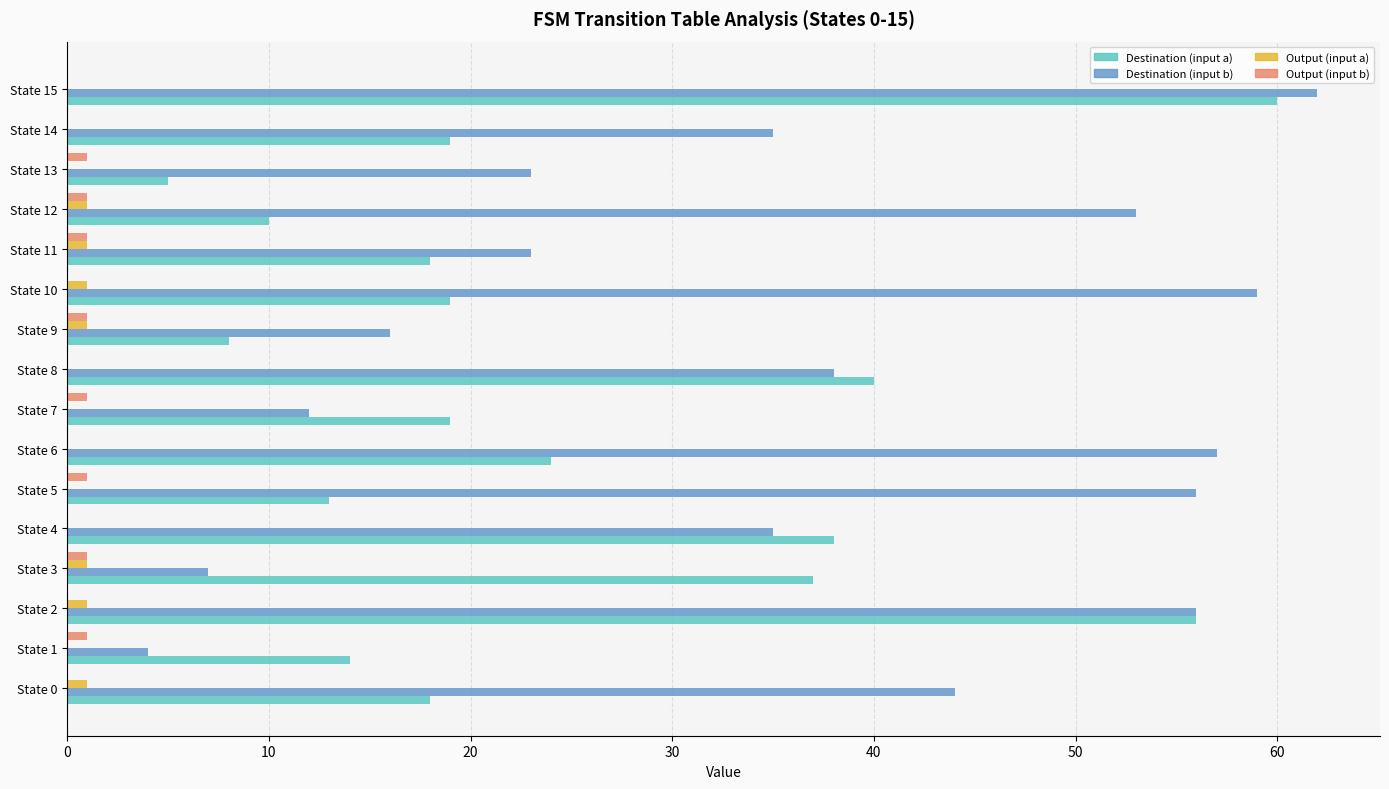

At which label is Destination (input a) closest to 32?

State 3